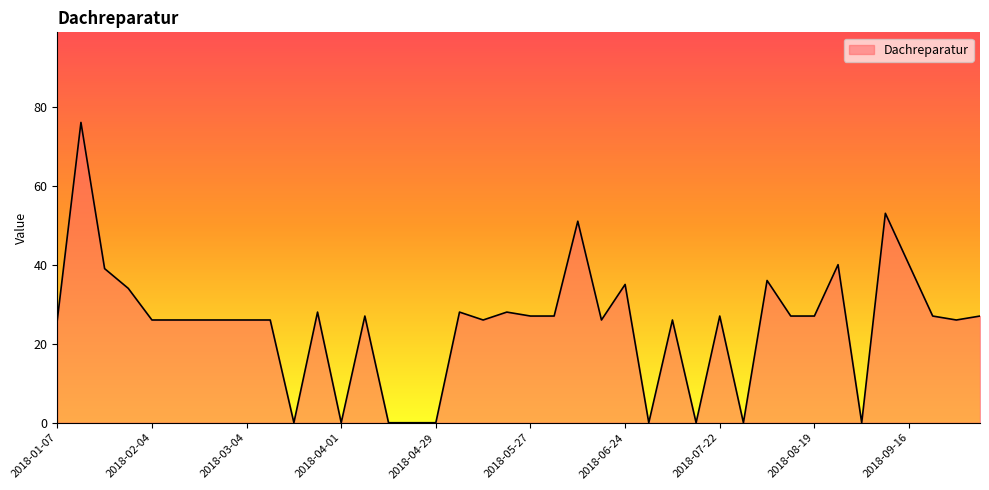

What is the difference between the maximum and minimum values?

76